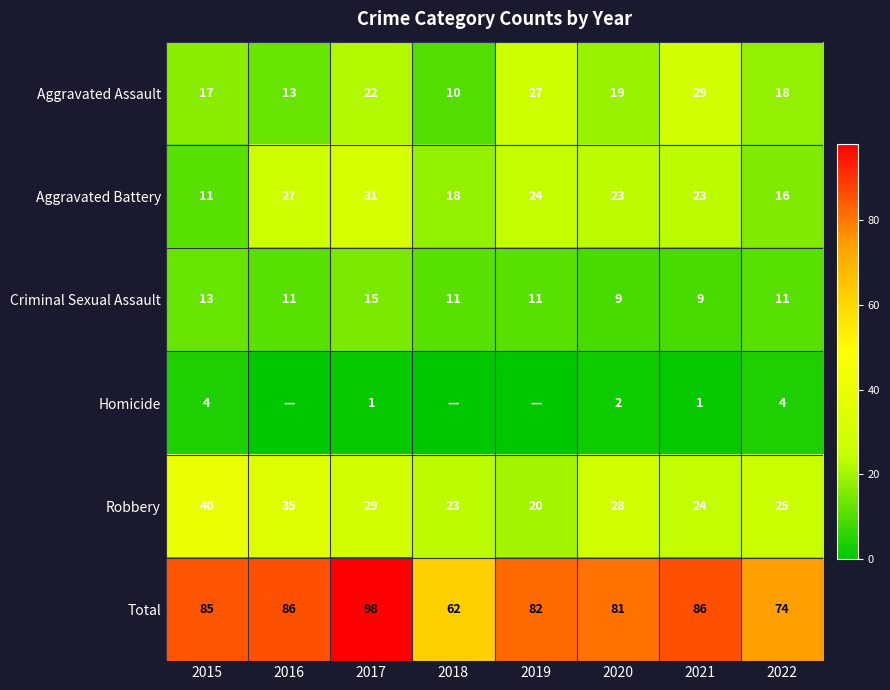

Is it true that Robbery equals 29 at 2017?

True